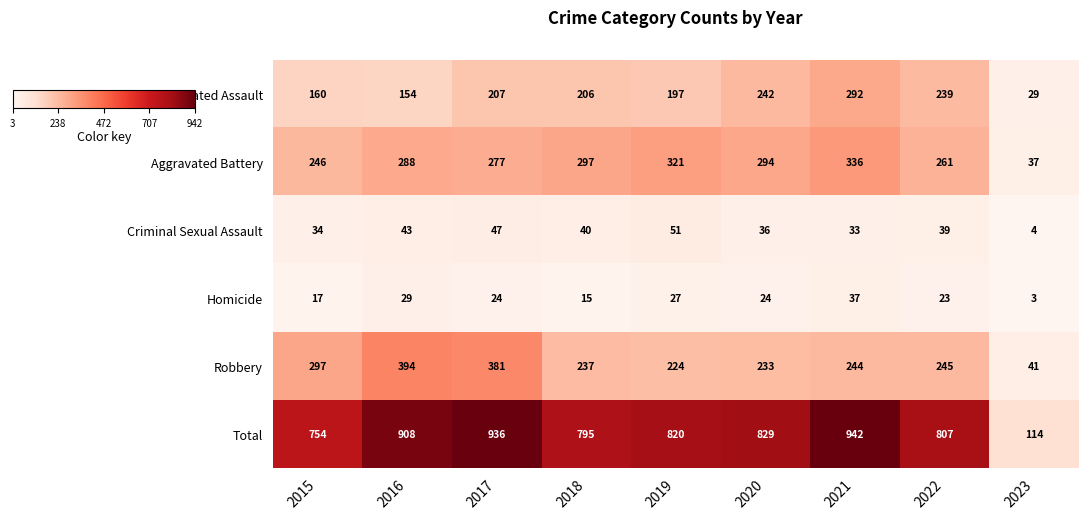

At how many categories does at least one series exceed 97?

9